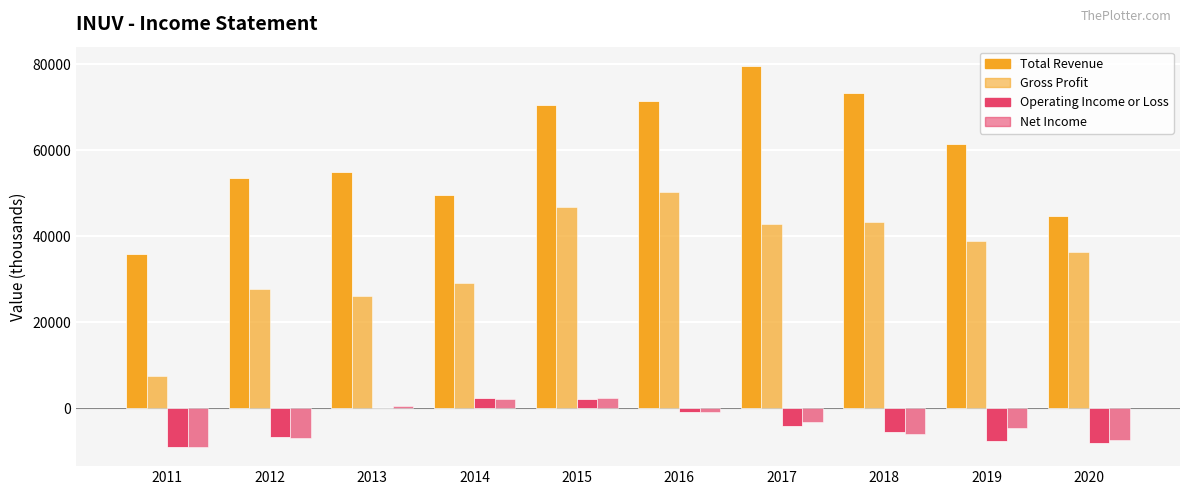

At how many categories does at least one series exceed 29426?

10